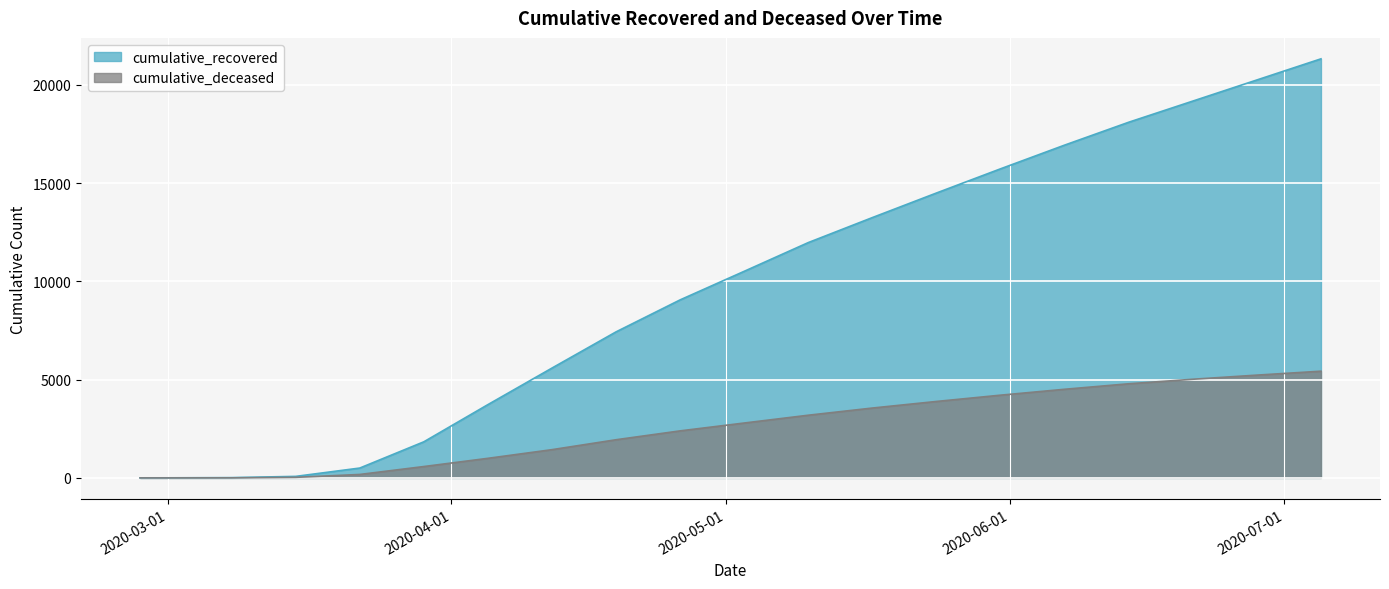

At how many categories does at least one series exceed 20460?

1